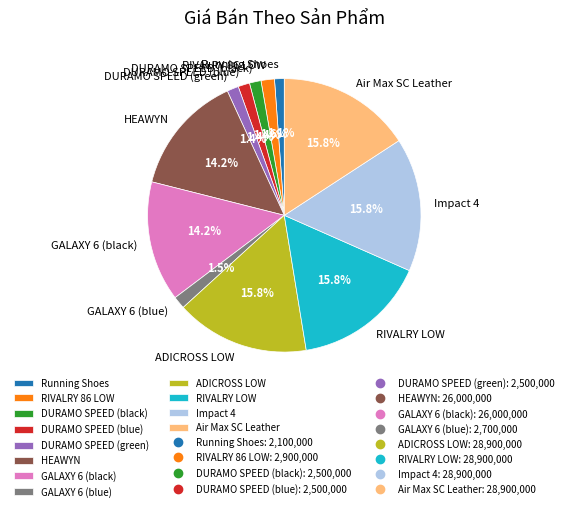

How many slices are in this pie chart?

12